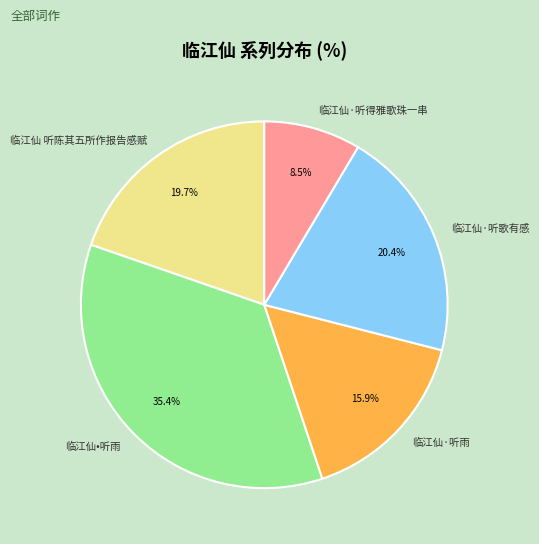

The 临江仙•听雨 slice represents 26% of the pie. True or false?

False